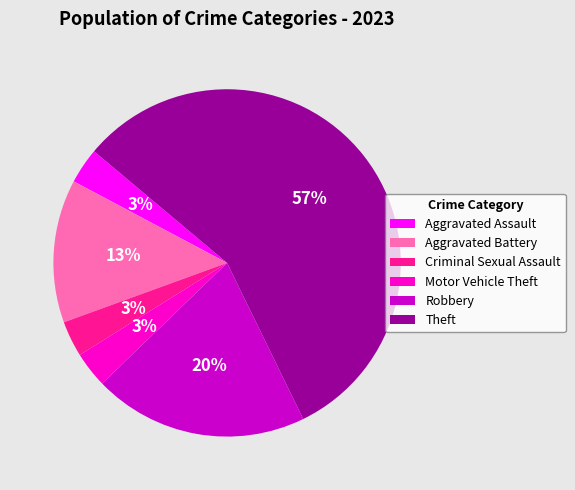

Which category has the biggest portion of the pie?

Theft